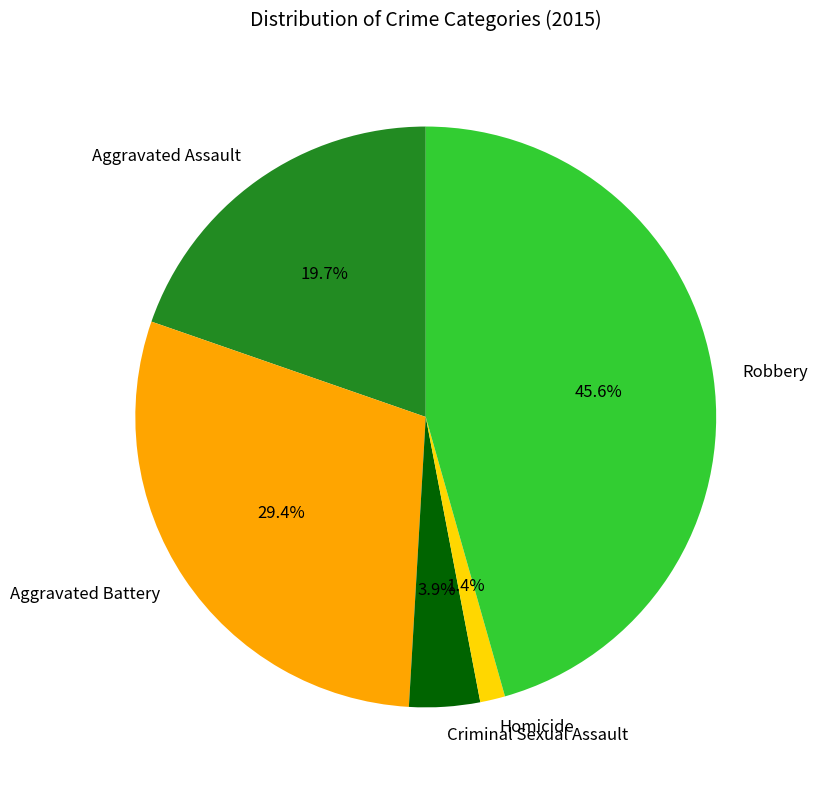

Is there any slice that represents more than half of the pie?

No